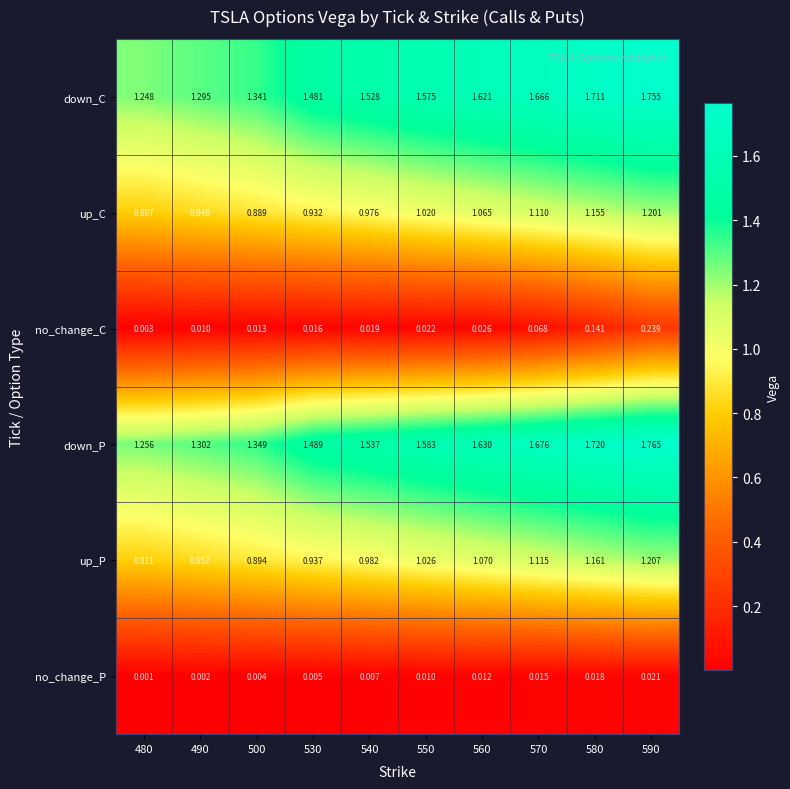

Which series has the largest total across all categories?

down_P